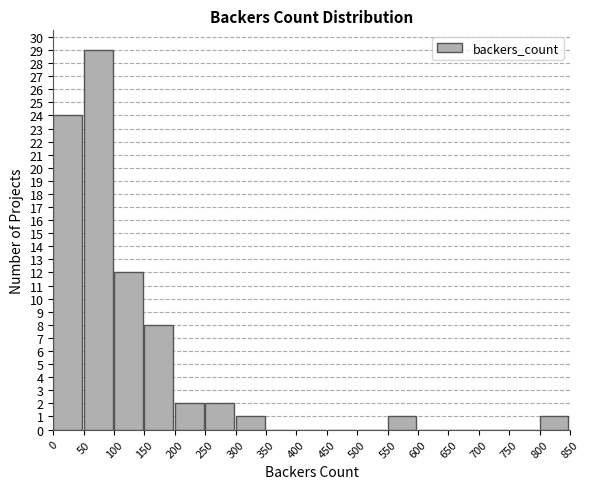

Reading left to right, list every bar in this chart as the range it spans on the x-axis followed by its height. The values are not printed on the chart, so give them approximately, as read against the axis.

0 to 50: 24
50 to 100: 29
100 to 150: 12
150 to 200: 8
200 to 250: 2
250 to 300: 2
300 to 350: 1
350 to 400: 0
400 to 450: 0
450 to 500: 0
500 to 550: 0
550 to 600: 1
600 to 650: 0
650 to 700: 0
700 to 750: 0
750 to 800: 0
800 to 850: 1